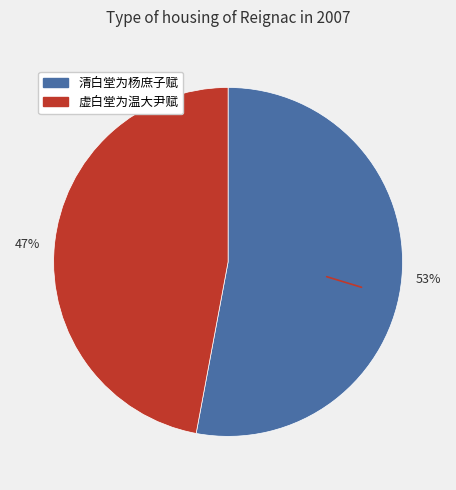

What is the smallest slice in the pie chart?

47%